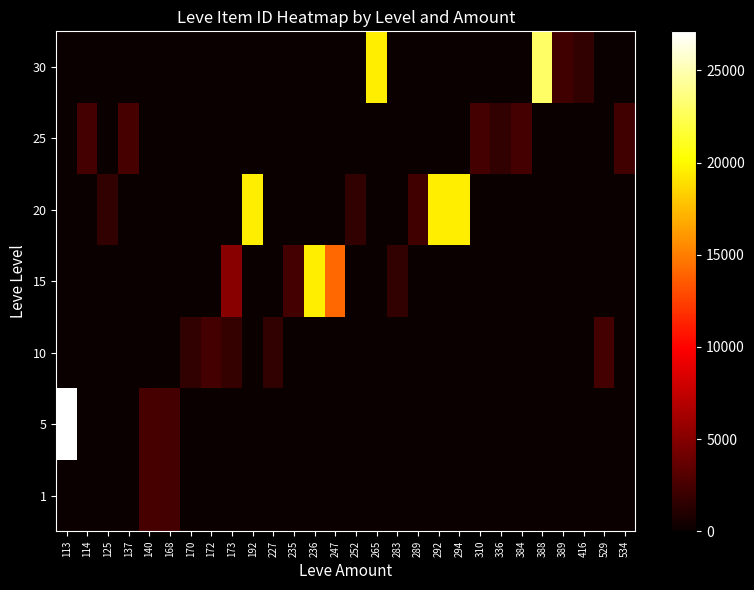

At how many categories does at least one series exceed 5620?

8